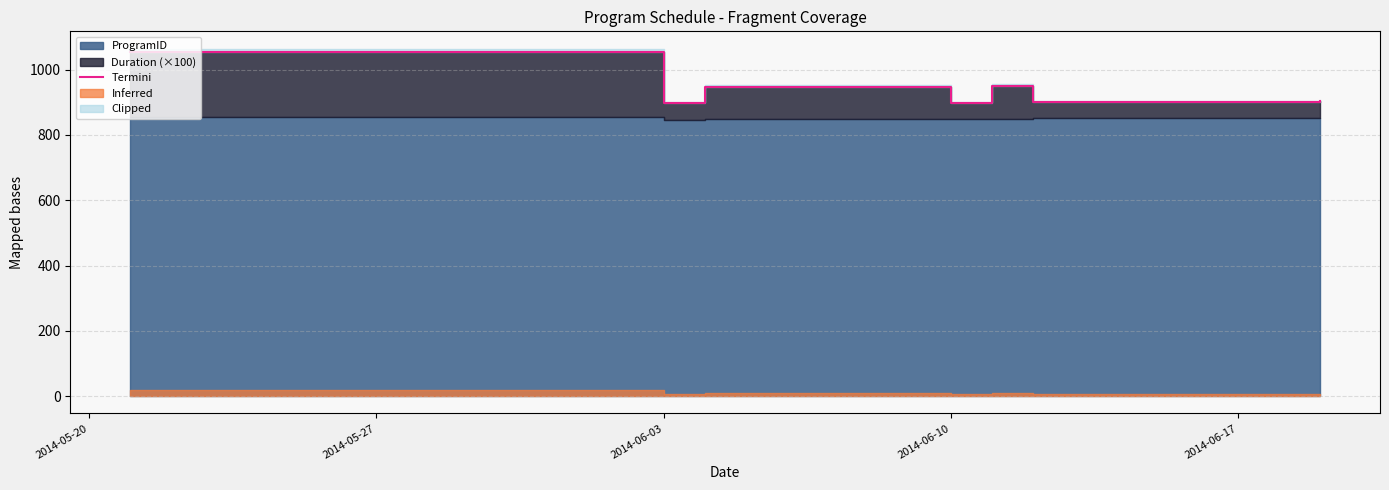

How many interior local peaks (higher than both neighbors) does the data have?

2